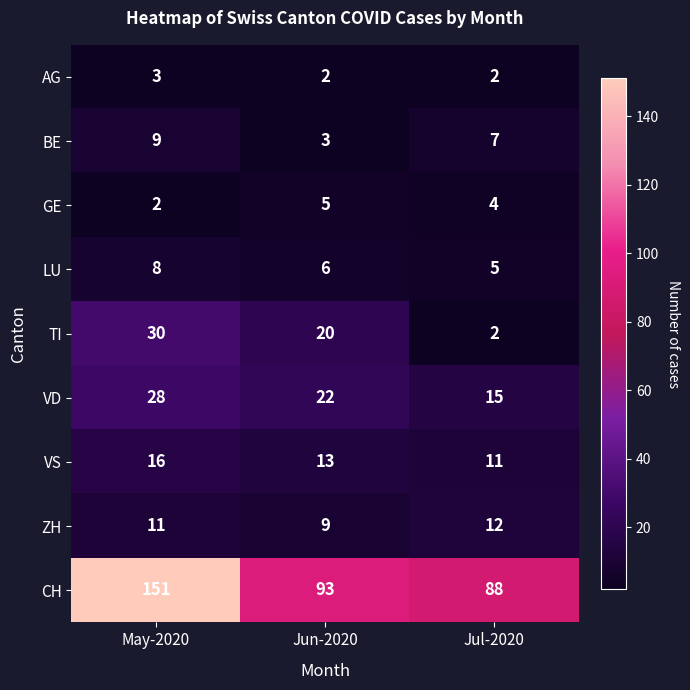

Reading right to left, transcribe all the data shown in this chart.

AG: 2	2	3
BE: 7	3	9
GE: 4	5	2
LU: 5	6	8
TI: 2	20	30
VD: 15	22	28
VS: 11	13	16
ZH: 12	9	11
CH: 88	93	151